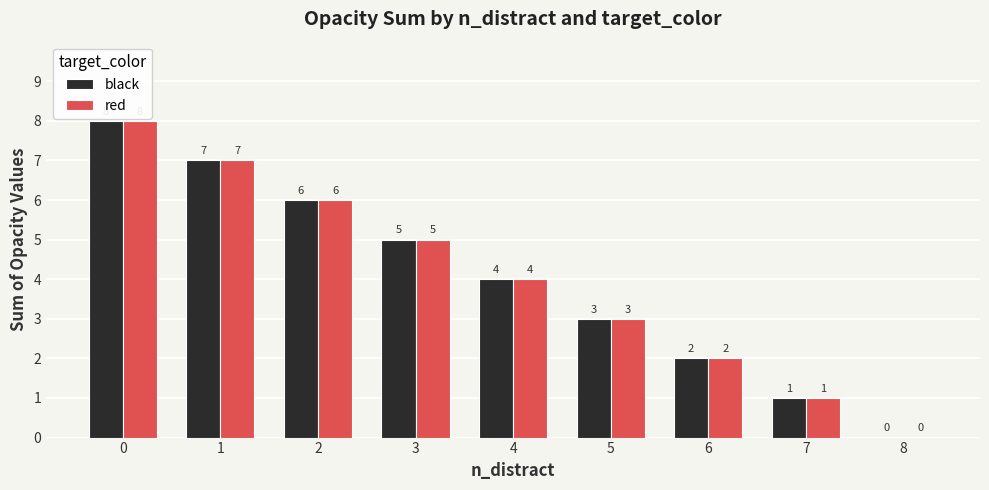

The value of red at 1 is 4. True or false?

False